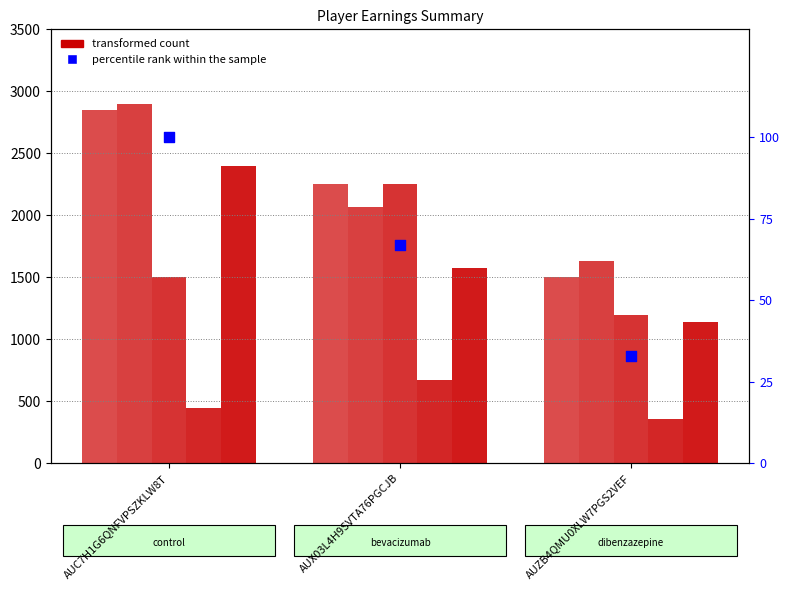

At which category is the sum across all series the highest?

AUC7H1G6QNFVPSZKLW8T